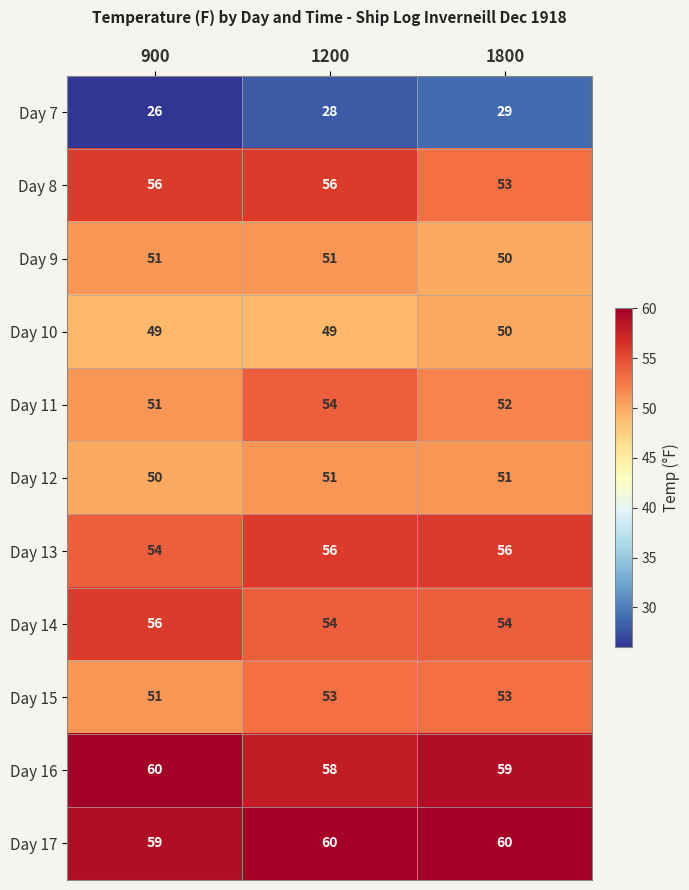

What is the approximate value of Day 8 at 1200?

56